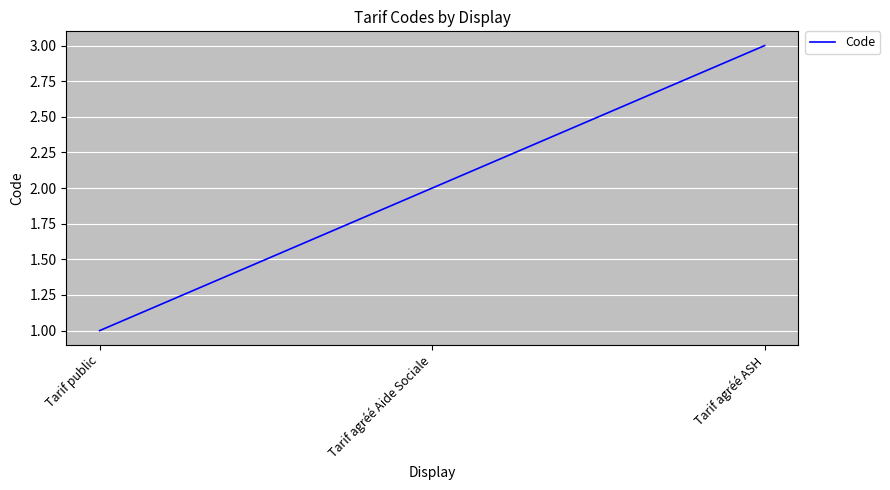

How many lines are shown in the chart?

1